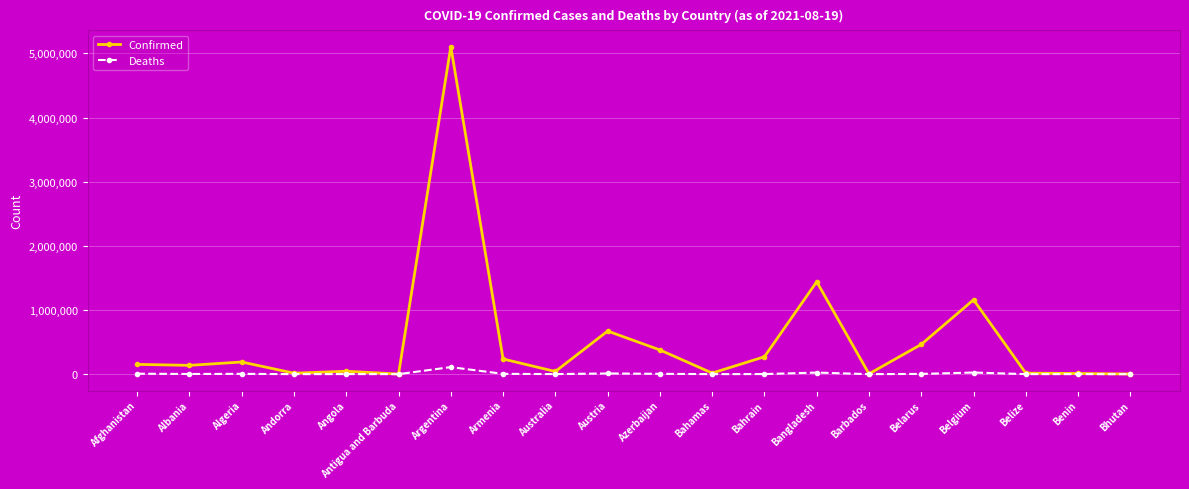

Rank the series by their maximum value, from lowest to highest.

Deaths, Confirmed